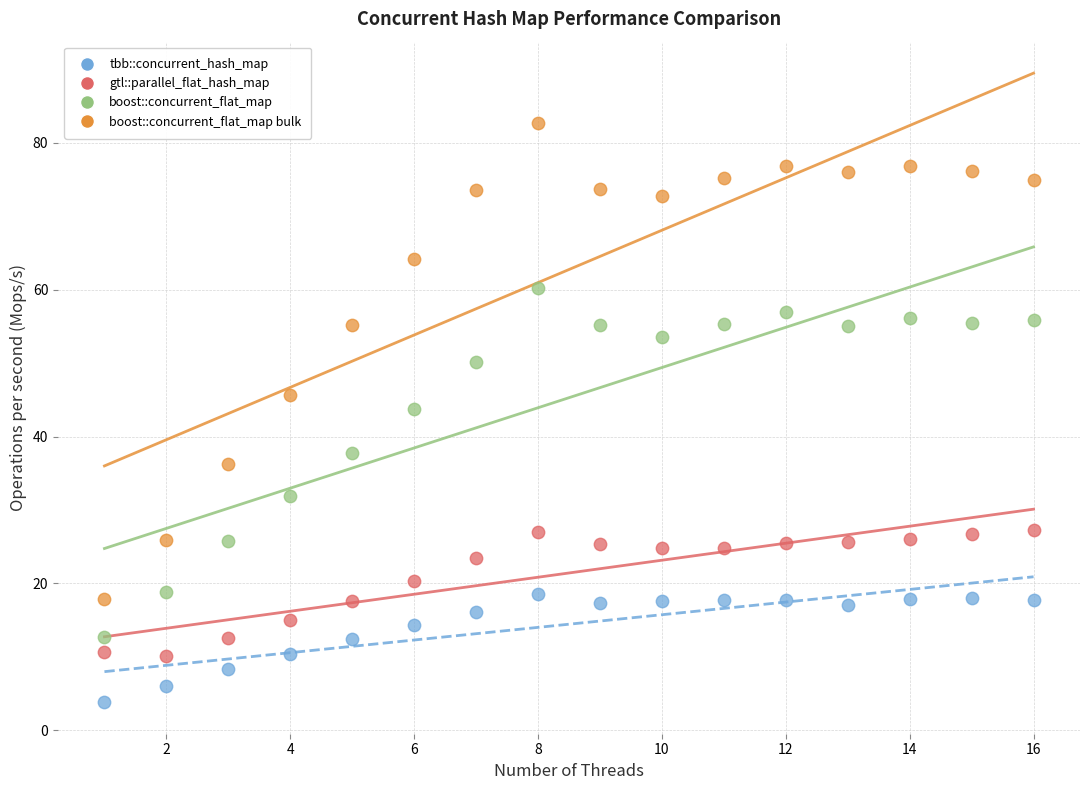

What is the X range (max minus min) for the scatter plot?

15.0